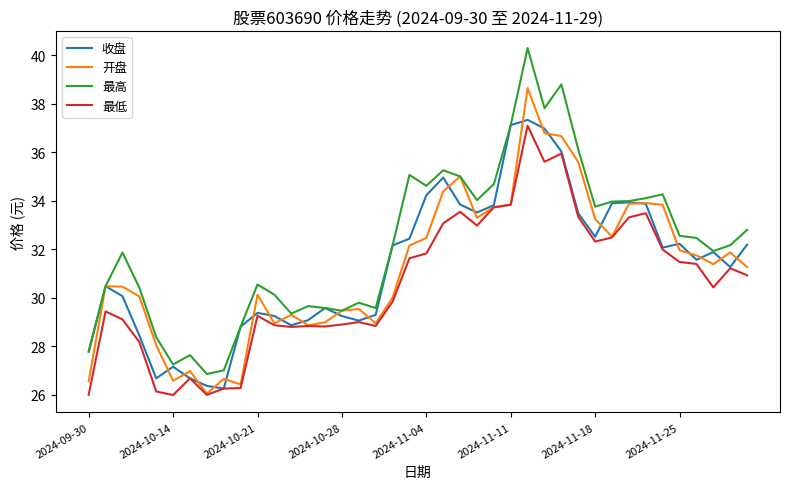

Which series has the largest total across all categories?

最高